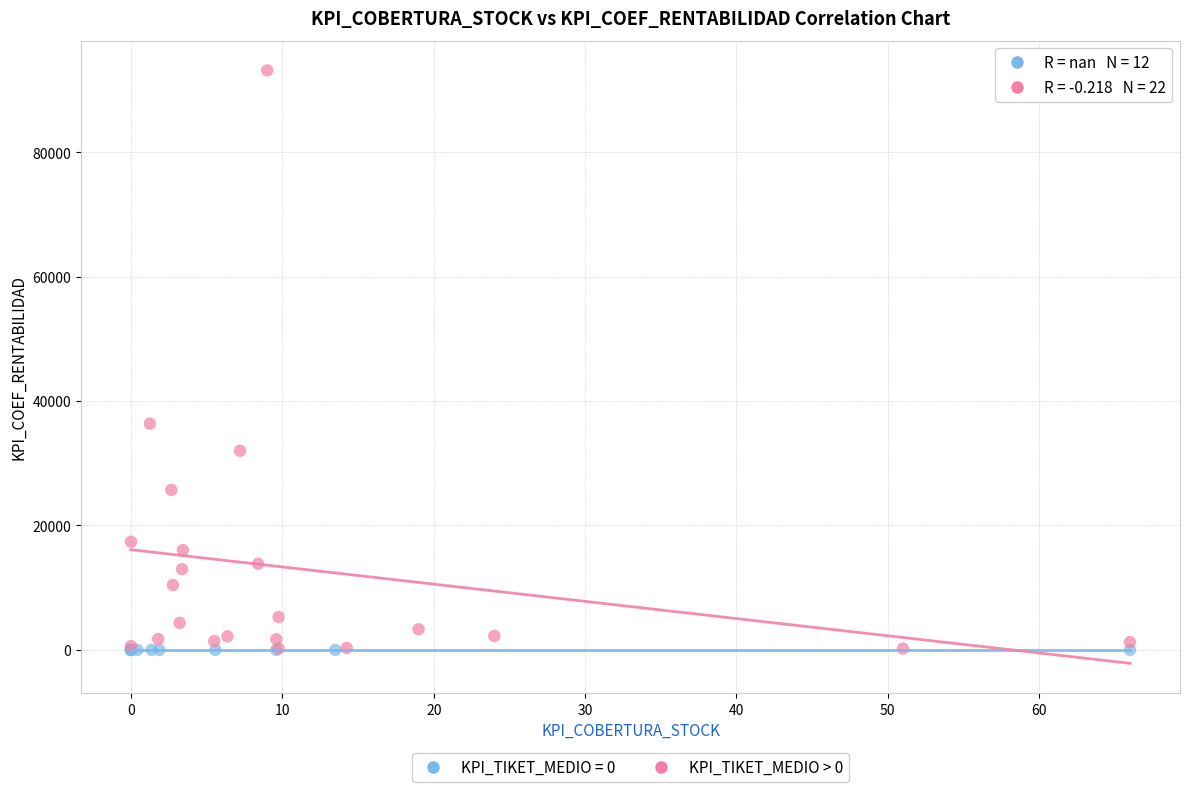

Which series contains the highest Y value?

KPI_TIKET_MEDIO > 0